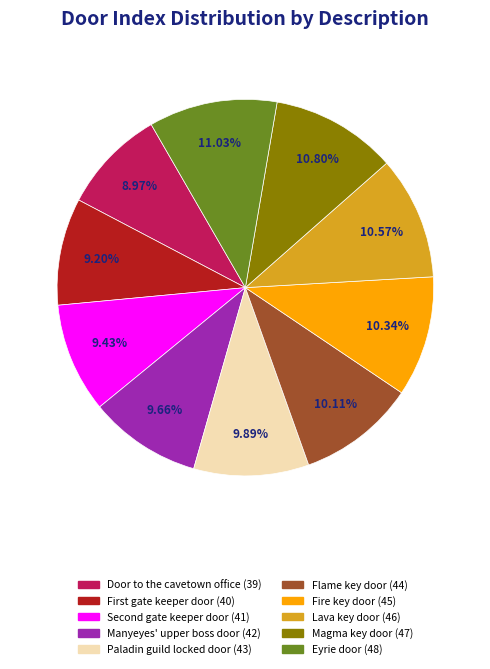

Is there any slice that represents more than half of the pie?

No